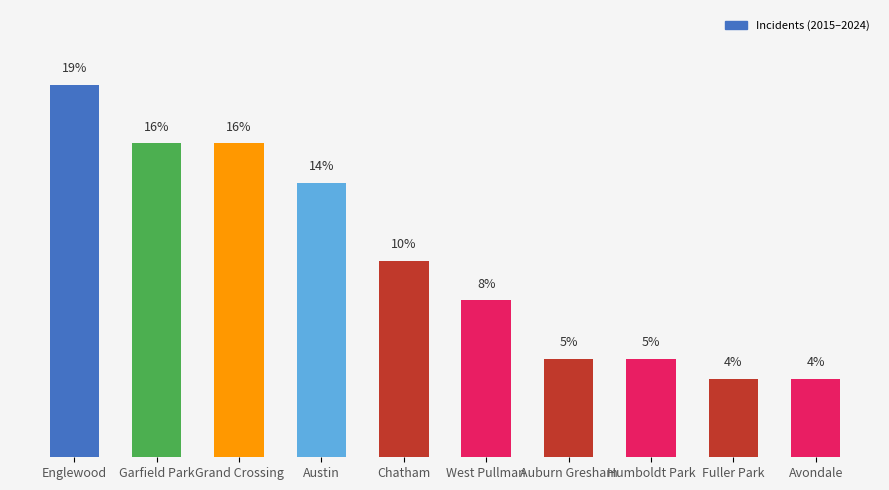

Which label corresponds to the largest value in the chart?

Englewood